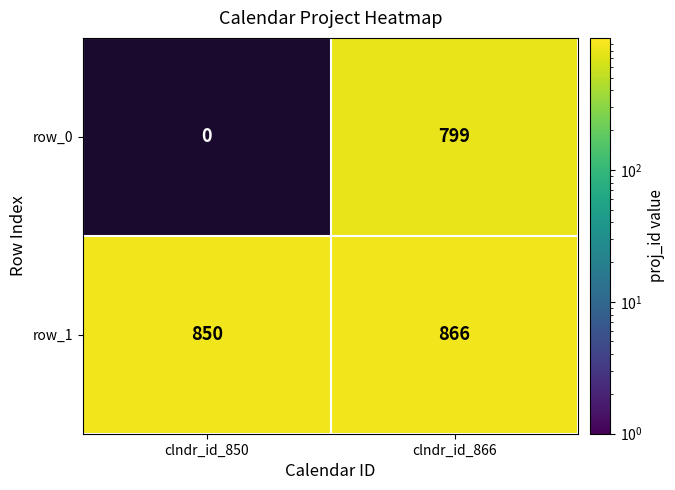

The row_0 series shows 799 at clndr_id_866. True or false?

True